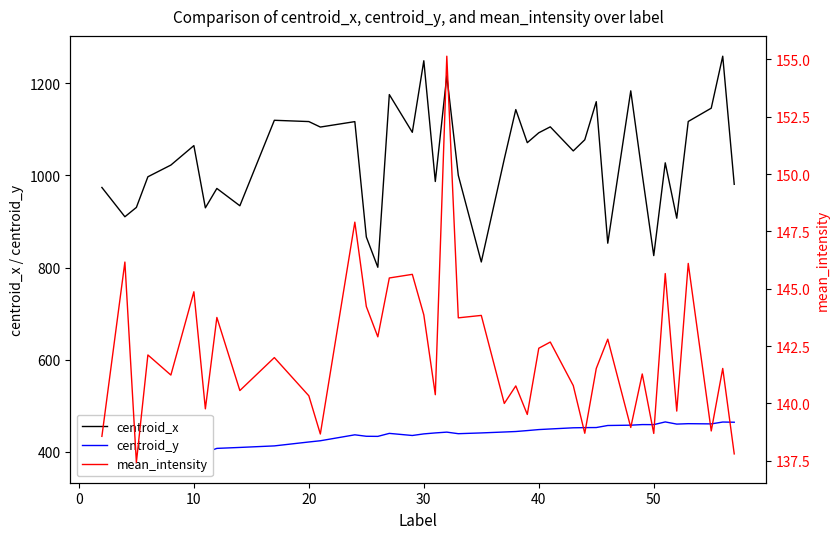

What is the minimum value for centroid_x?

800.5